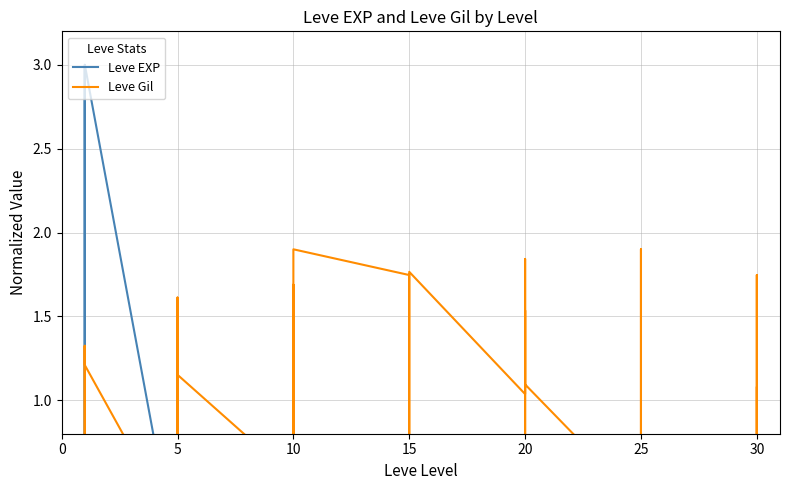

Which has a higher value, 10 or 10?

10